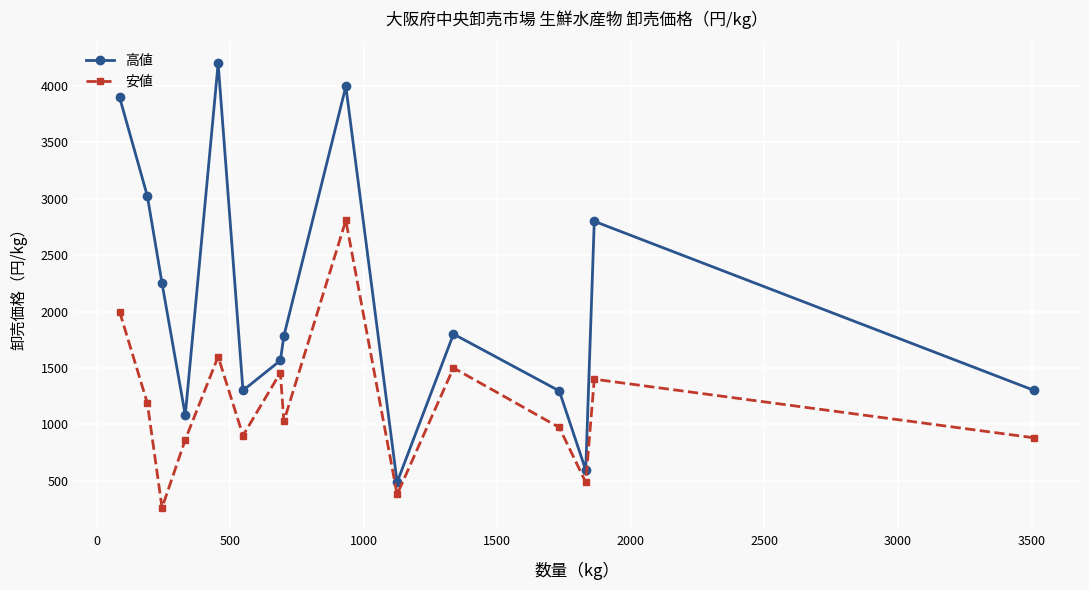

Rank the series by their average value, from highest to lowest.

高値, 安値